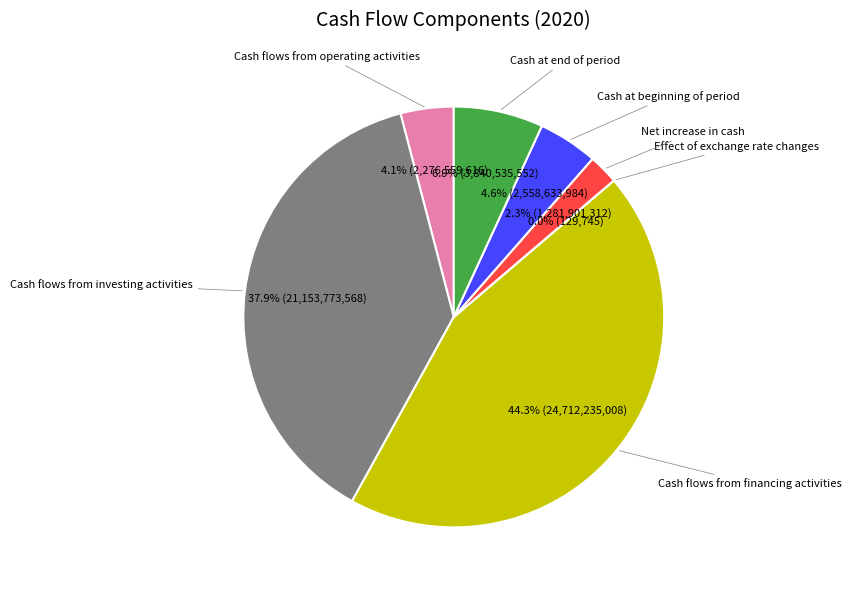

The Cash flows from financing activities slice represents 44% of the pie. True or false?

True